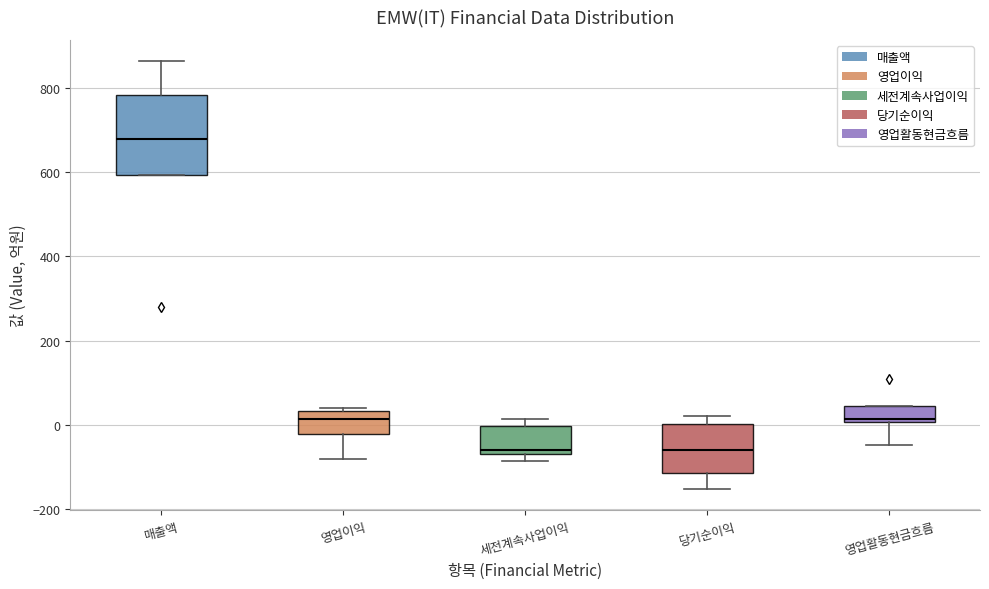

Reading left to right, transcribe this box plot: for each box, give where its median line is, the range the box spans, and where its two whiskers end, as read against the y-axis. The values are not printed on the chart, so give them approximately, as read against the axis.

매출액: median 680, box 600 to 780, whiskers 600 to 860
영업이익: median 20, box -20 to 40, whiskers -80 to 40 (just above the box's upper edge)
세전계속사업이익: median -60 (just above the box's lower edge), box -60 to 0, whiskers -80 to 20
당기순이익: median -60, box -120 to 0, whiskers -160 to 20
영업활동현금흐름: median 20, box 0 to 40, whiskers -40 to 40